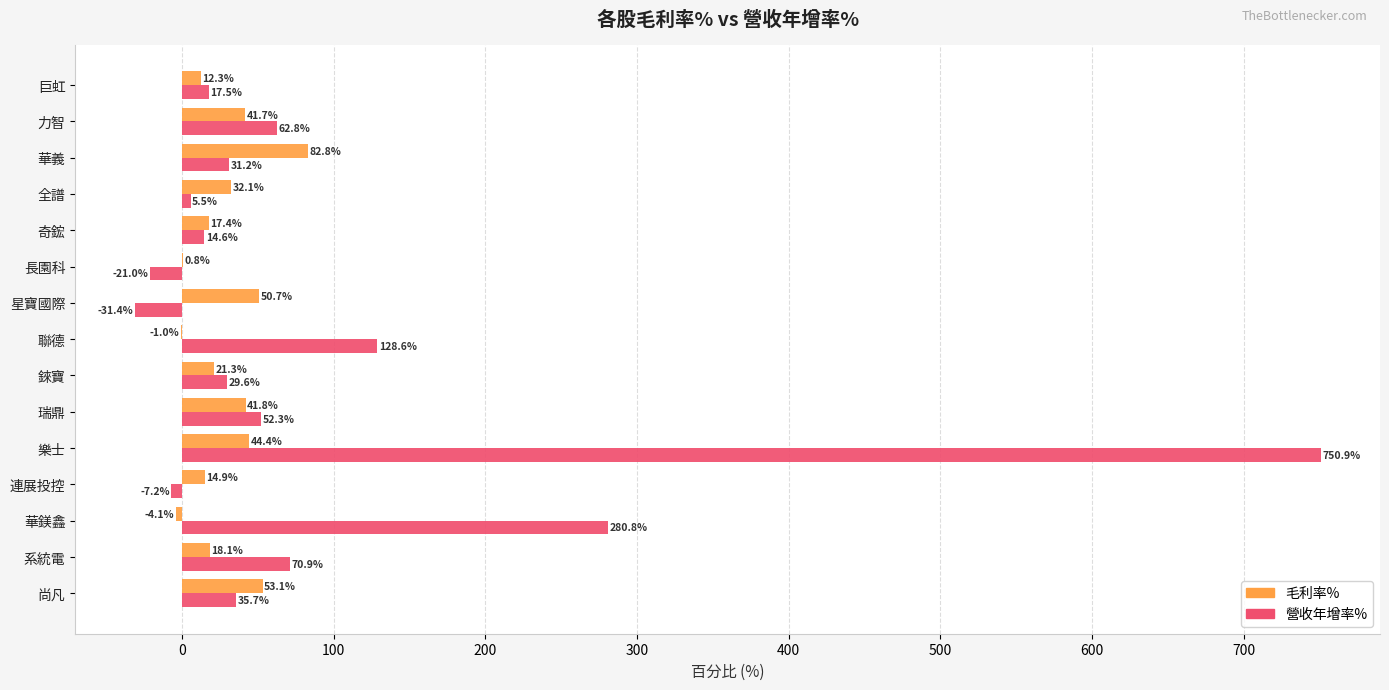

At which category is the sum across all series the highest?

樂士